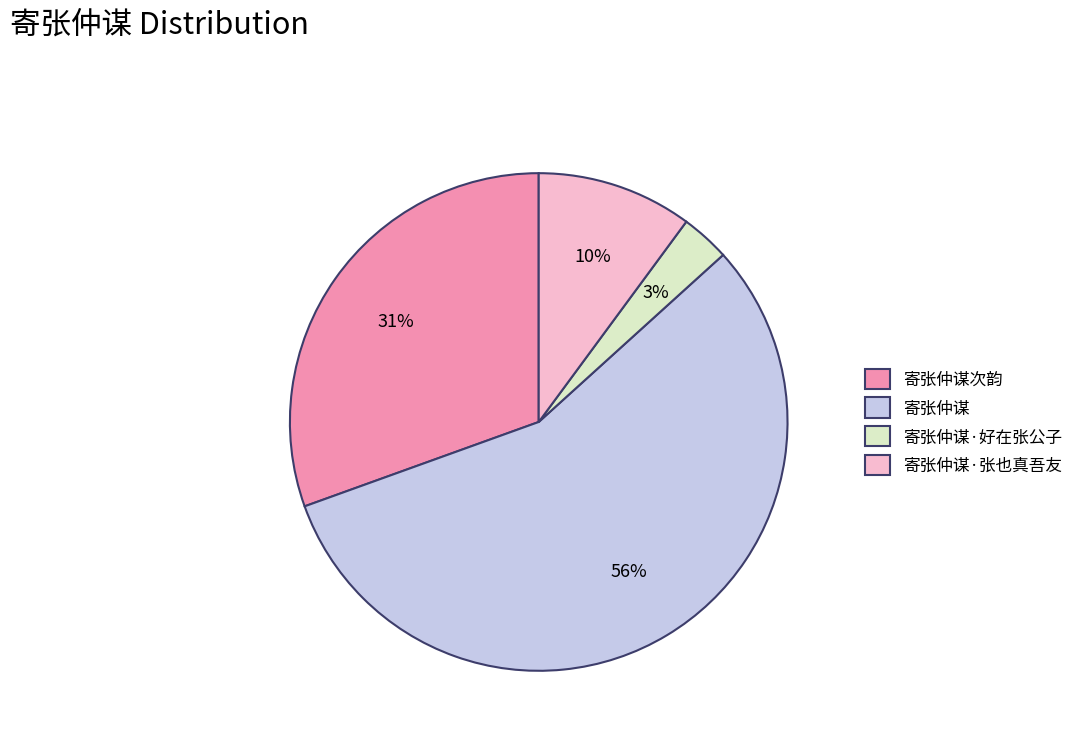

Count the number of slices in the pie.

4